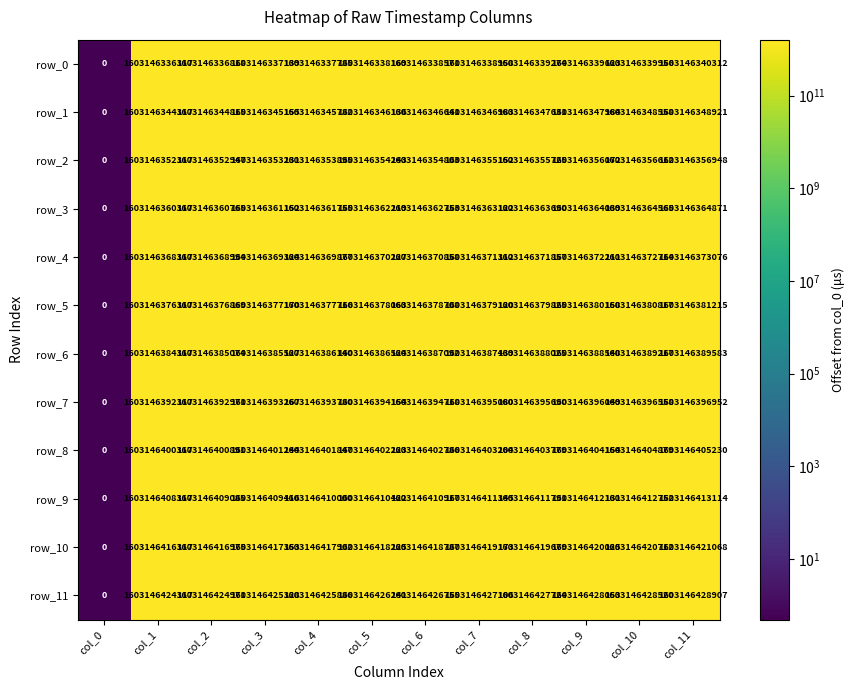

Which series has the largest range (max minus min)?

row_11